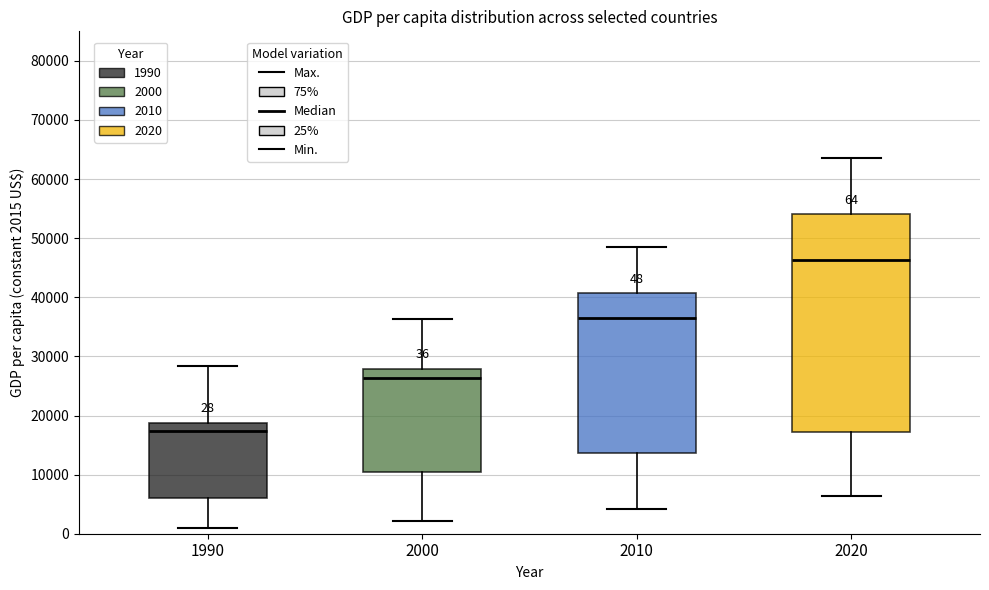

Comparing the boxes themselves (not the whiskers), which one is the tallest?

2020